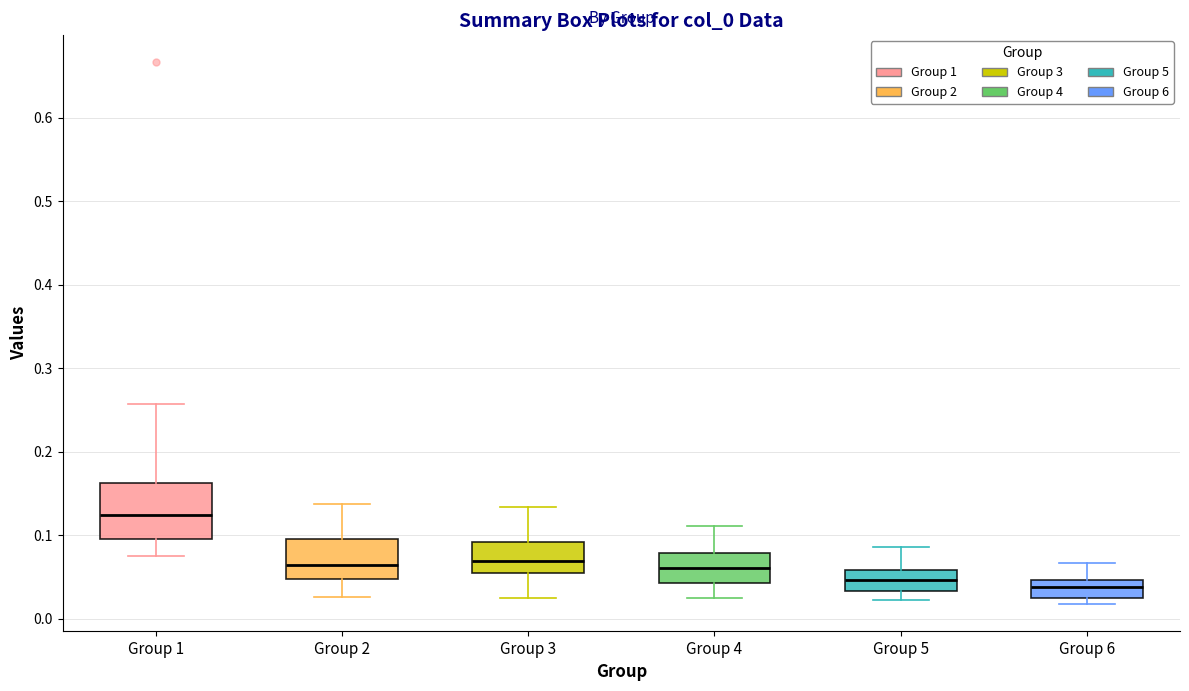

Reading left to right, read every box against the y-axis: the position of its median line, the range the box covers, and the ends of its whiskers. The values are not printed on the chart, so give them approximately, as read against the axis.

Group 1: median 0.12, box 0.10 to 0.16, whiskers 0.07 to 0.26
Group 2: median 0.06, box 0.05 to 0.09, whiskers 0.03 to 0.14
Group 3: median 0.07, box 0.05 to 0.09, whiskers 0.02 to 0.13
Group 4: median 0.06, box 0.04 to 0.08, whiskers 0.03 to 0.11
Group 5: median 0.05, box 0.03 to 0.06, whiskers 0.02 to 0.09
Group 6: median 0.04, box 0.02 to 0.05, whiskers 0.02 (just below the box's lower edge) to 0.07